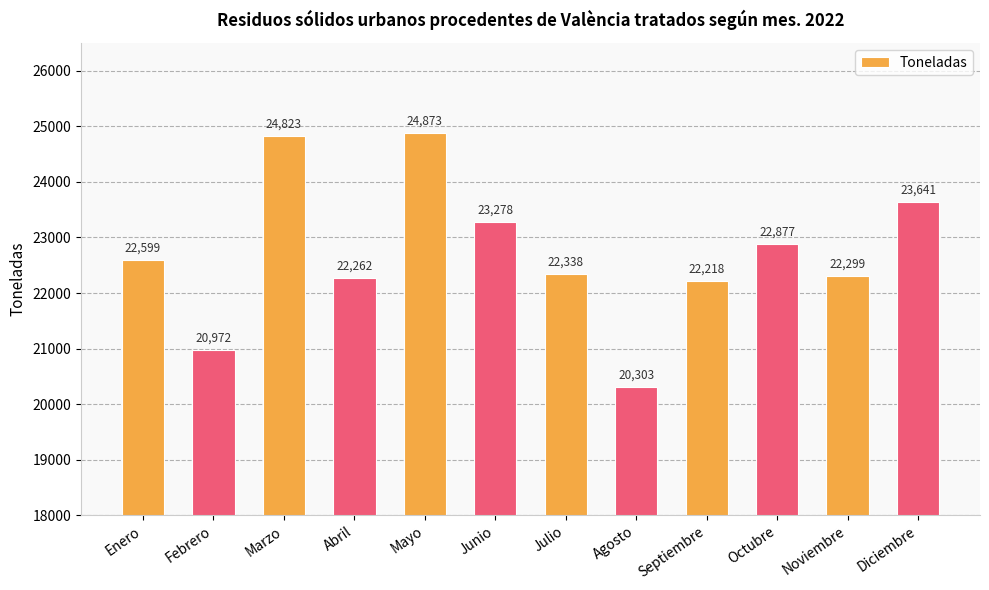

What position from the right is Noviembre?

2